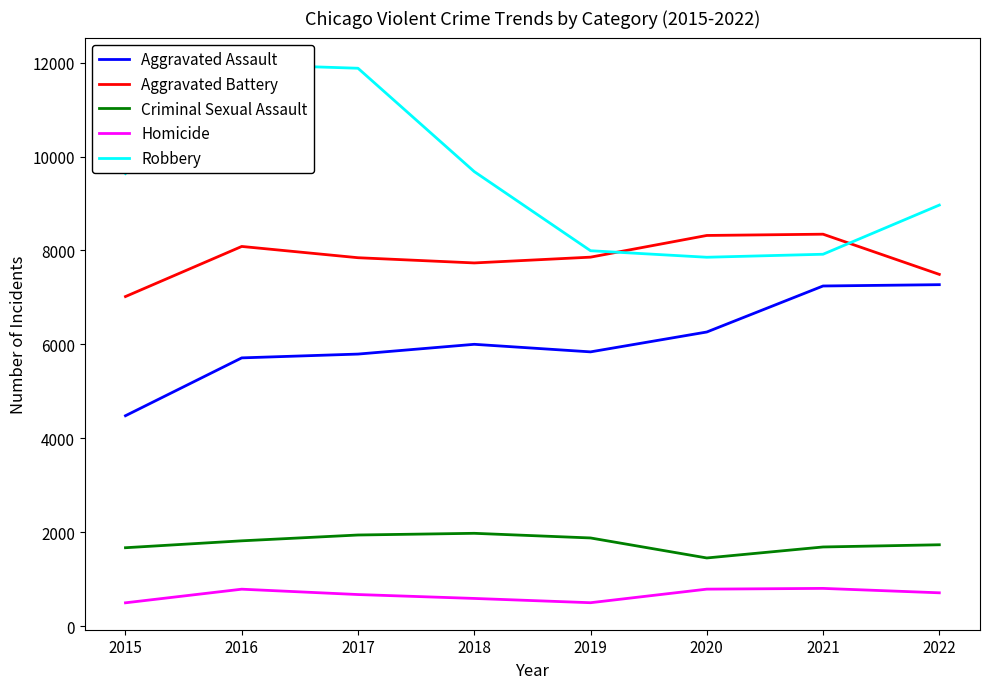

Which series has the largest range (max minus min)?

Robbery